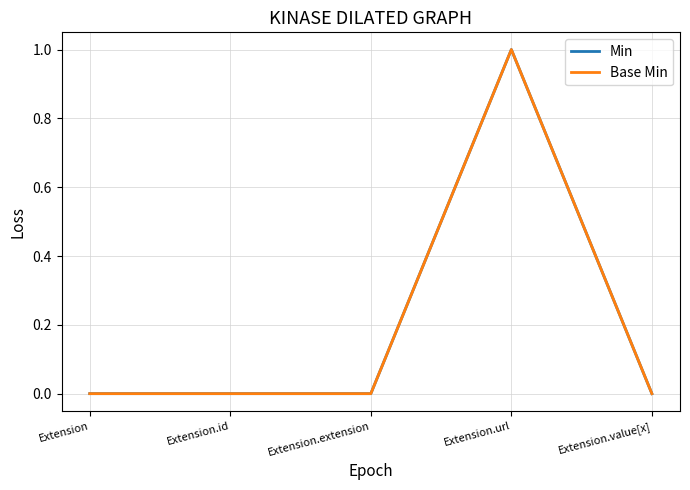

Which category has the lowest value across all series?

Extension